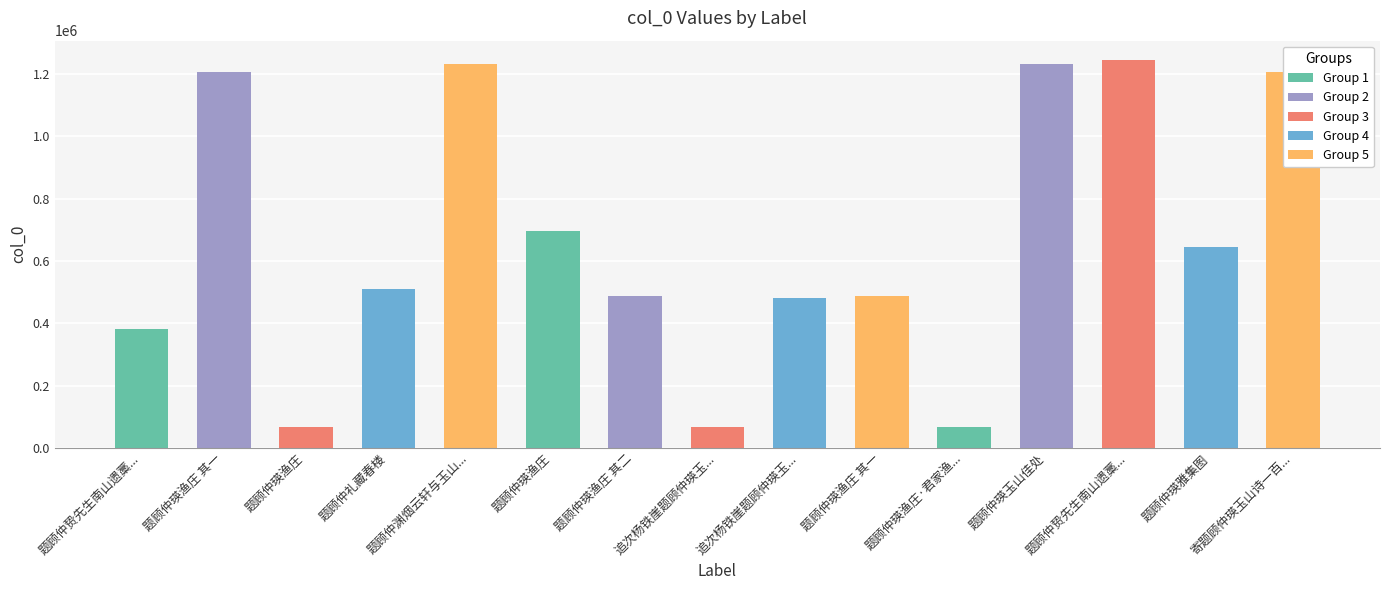

What is the change in value from 题顾仲贽先生南山遗藁后 to 追次杨铁崖题顾仲瑛玉山草堂春夜乐韵?

+98958